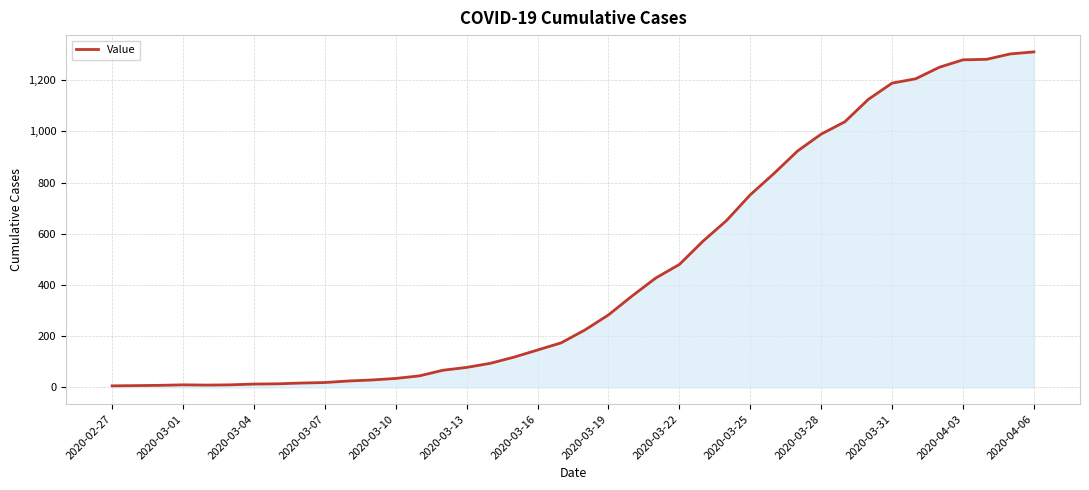

What is the average value?

460